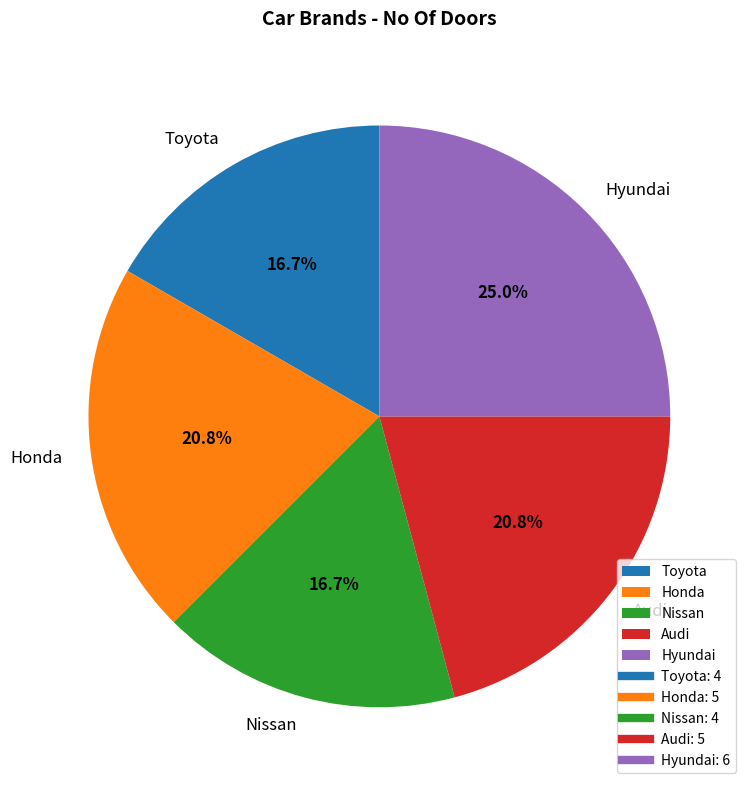

To the nearest percent, what percentage of the pie is Audi?

21%